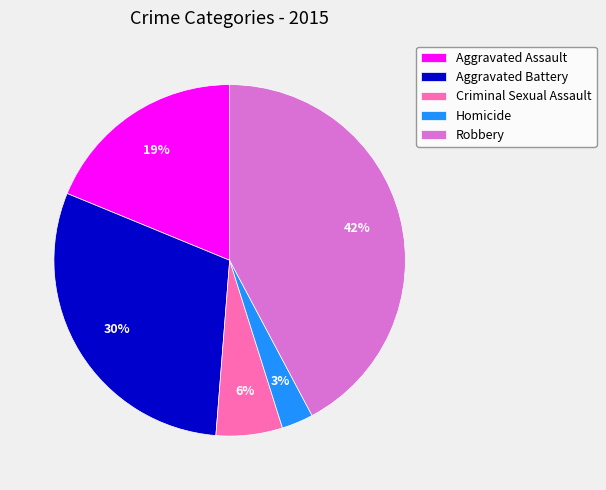

Which slice is the largest?

Robbery